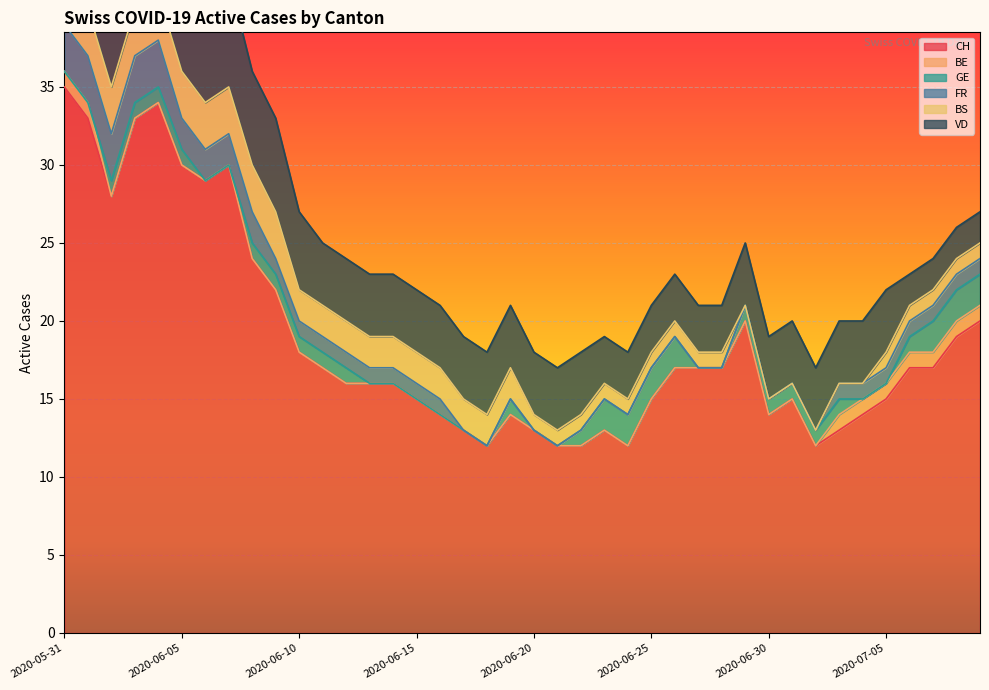

At how many categories does at least one series exceed 20?

10